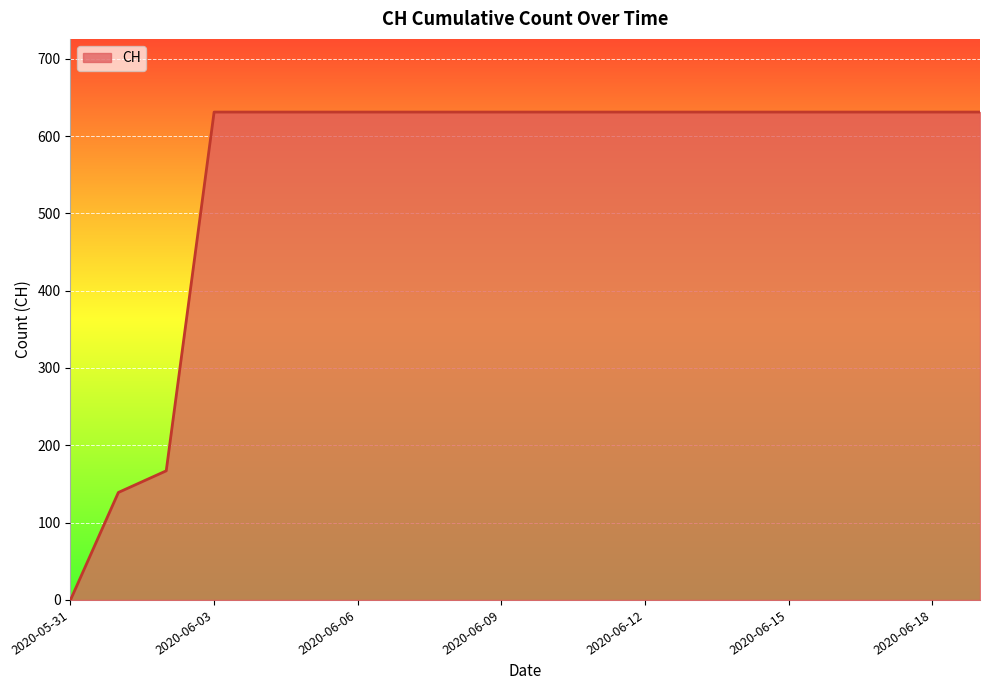

Does the chart display data point markers on the line(s)?

No